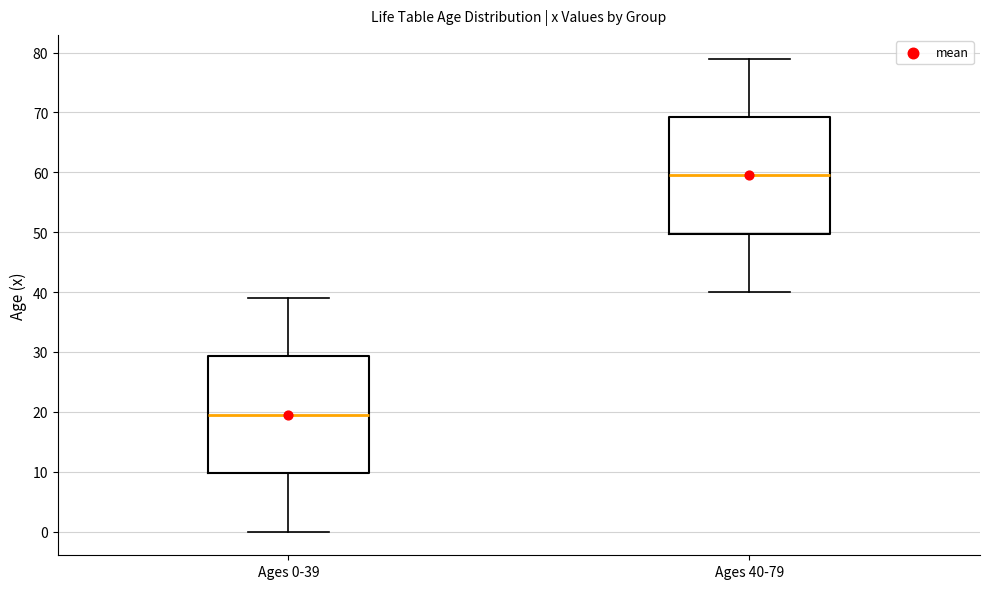

Reading left to right, transcribe this box plot: for each box, give where its median line is, the range the box spans, and where its two whiskers end, as read against the y-axis. The values are not printed on the chart, so give them approximately, as read against the axis.

Ages 0-39: median 20, box 10 to 29, whiskers 0 to 39
Ages 40-79: median 60, box 50 to 69, whiskers 40 to 79